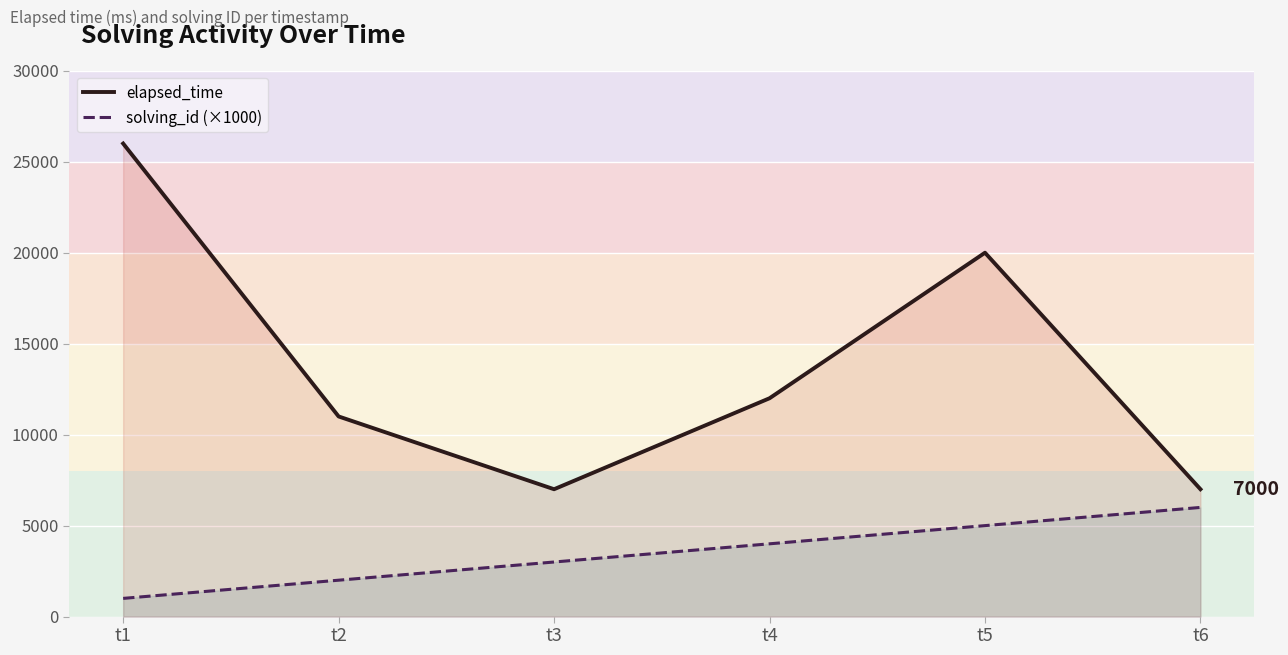

What is the total value across all series at t1?

27000